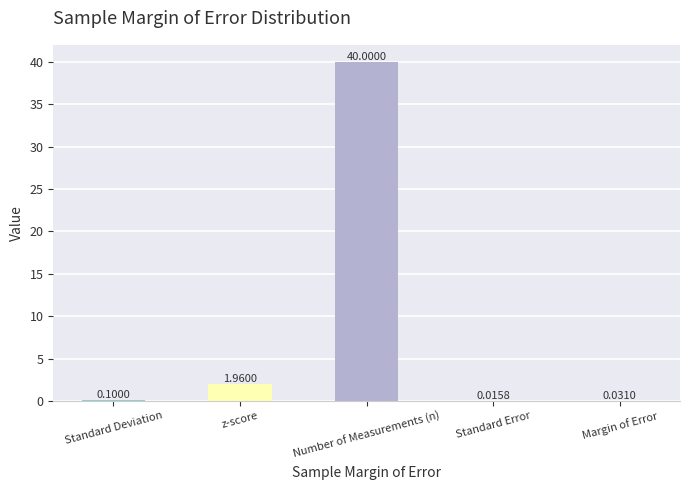

What is the approximate value at Number of Measurements (n)?

40.0